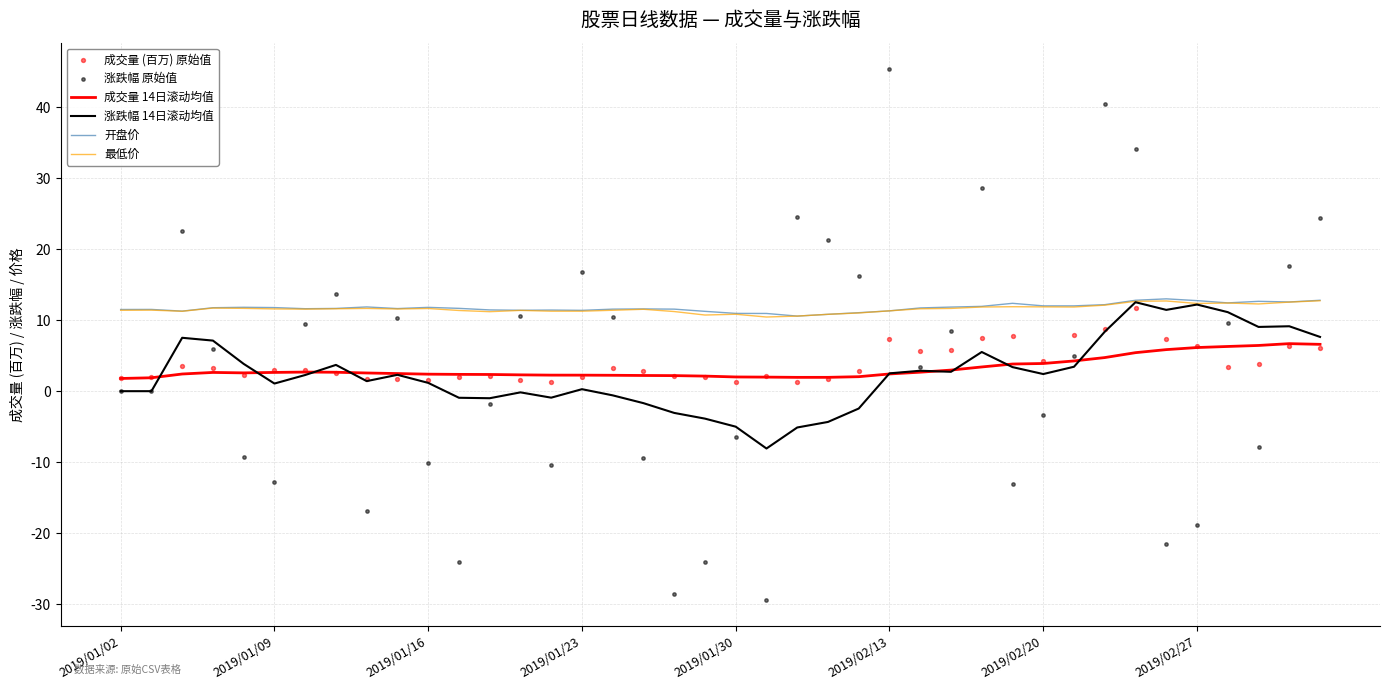

Which series reaches the minimum Y coordinate?

涨跌幅 原始值